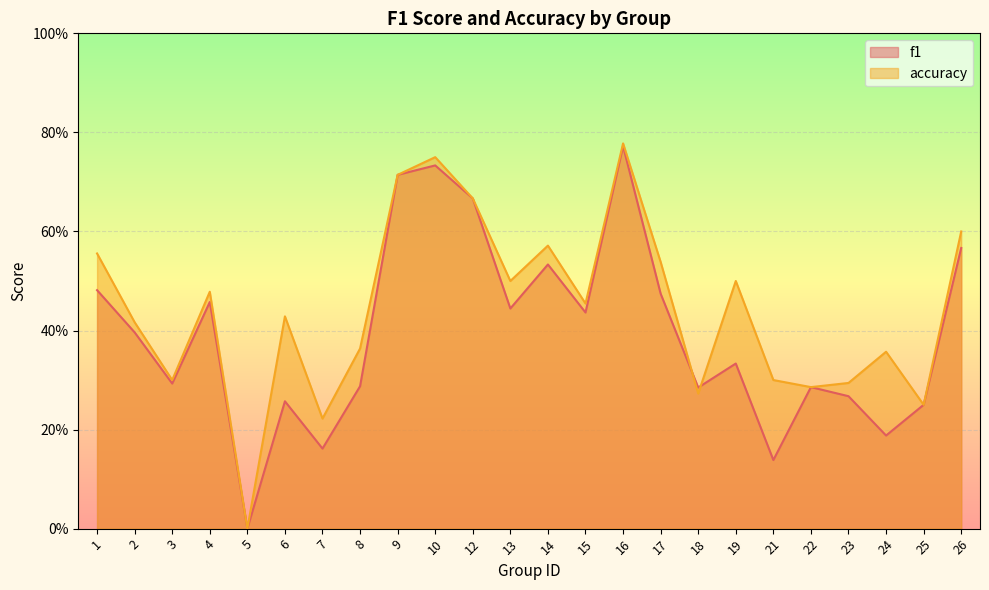

Is it true that f1 equals 0.4 at 13?

True